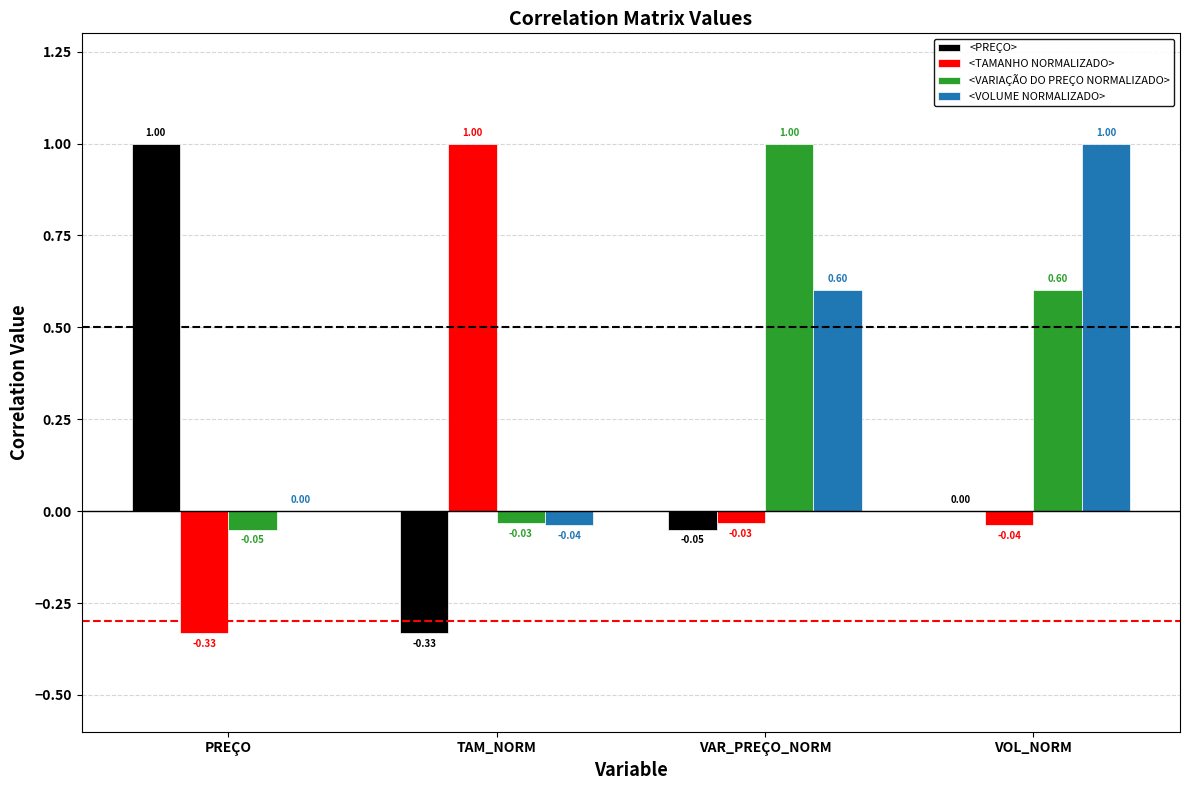

What is the sum of all <TAMANHO NORMALIZADO> values?

0.6